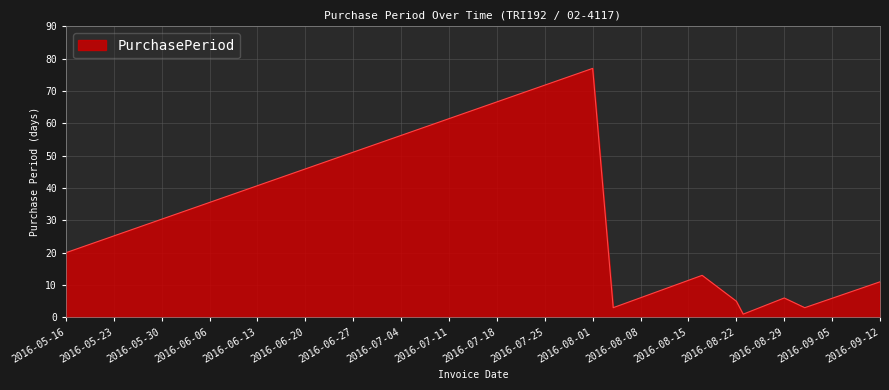

What is the maximum value shown in the chart?

77